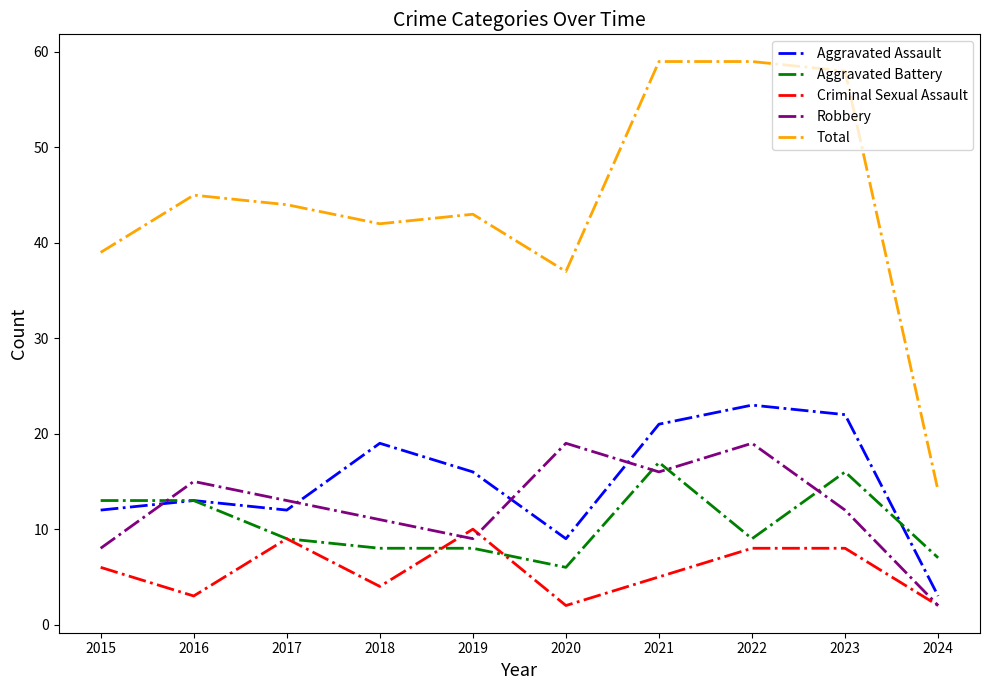

Count the number of data series in this chart.

5